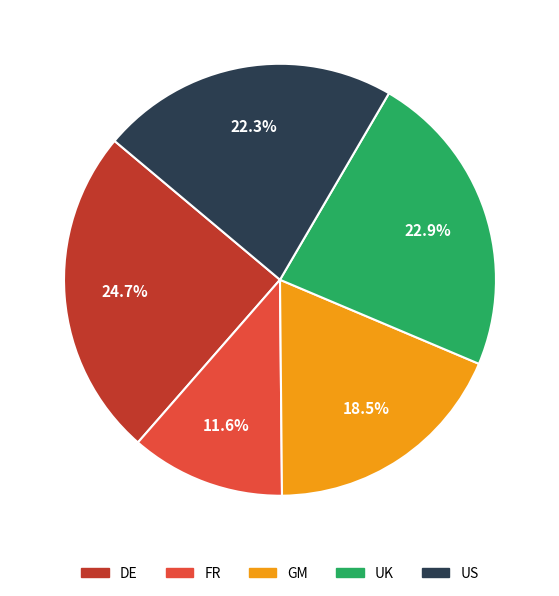

What is the total percentage of UK and GM?

41.4%